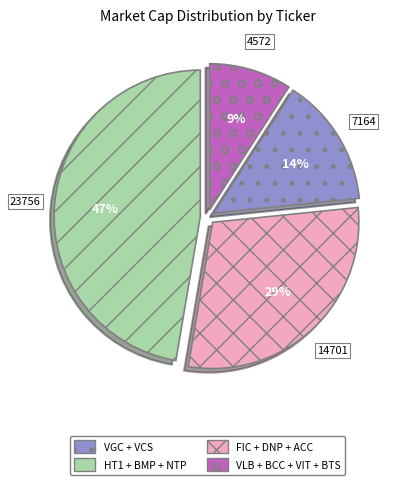

To the nearest percent, what is the difference between the largest and smallest slice percentages?

38%